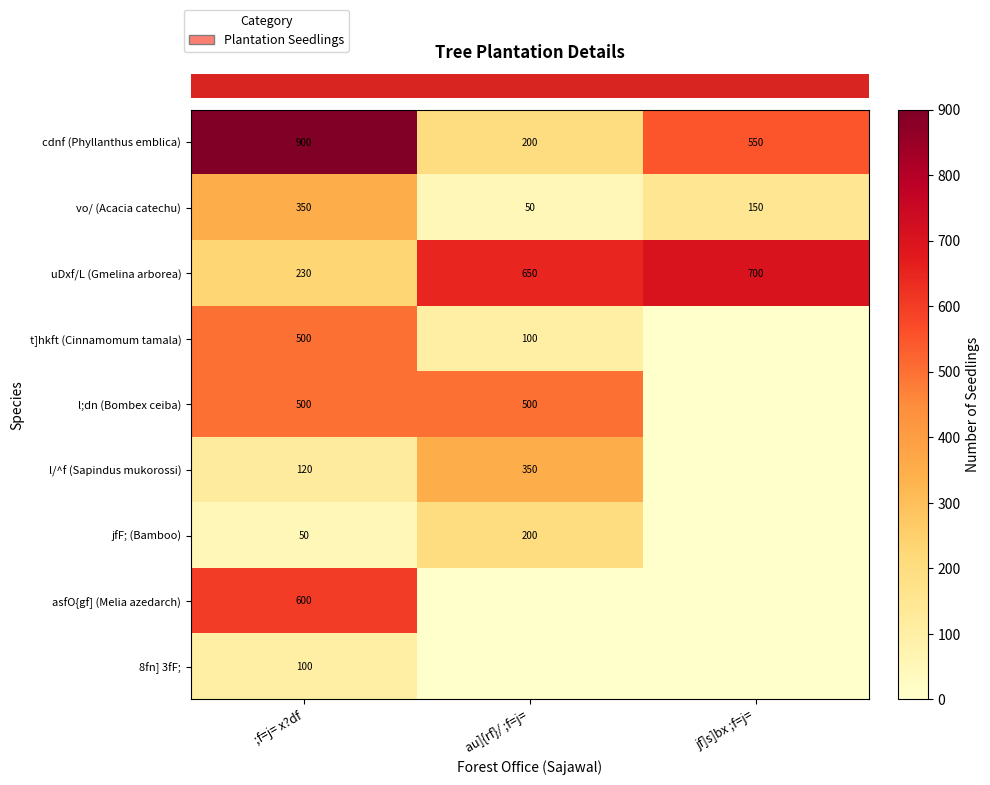

Which series has the largest range (max minus min)?

row_0